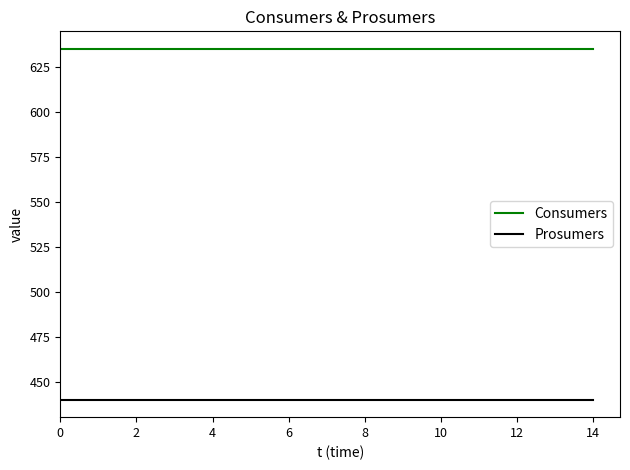

What is the lowest value of the Prosumers series?

440